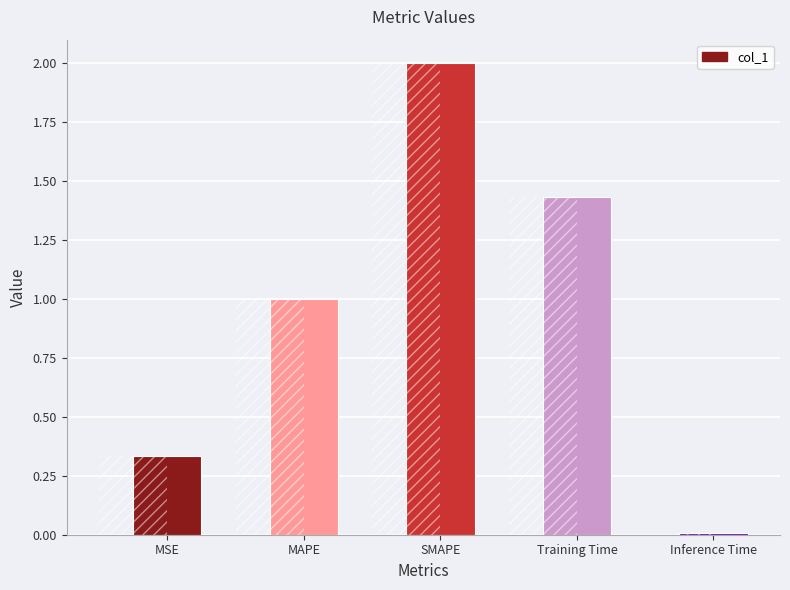

Rank the categories by value from lowest to highest.

Inference Time, MSE, MAPE, Training Time, SMAPE